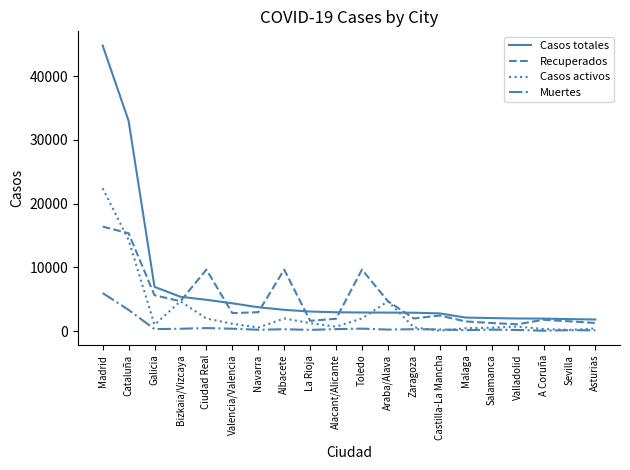

Is it true that Recuperados equals 9650 at Toledo?

True